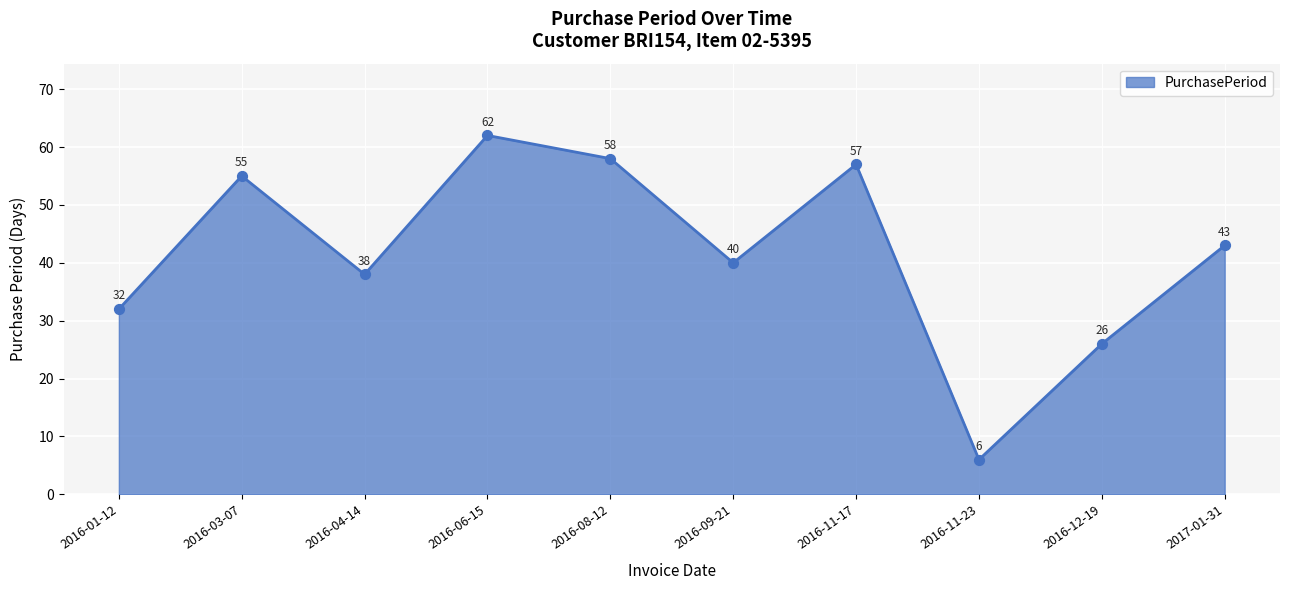

Which has a higher value, 2016-09-21 or 2016-08-12?

2016-08-12